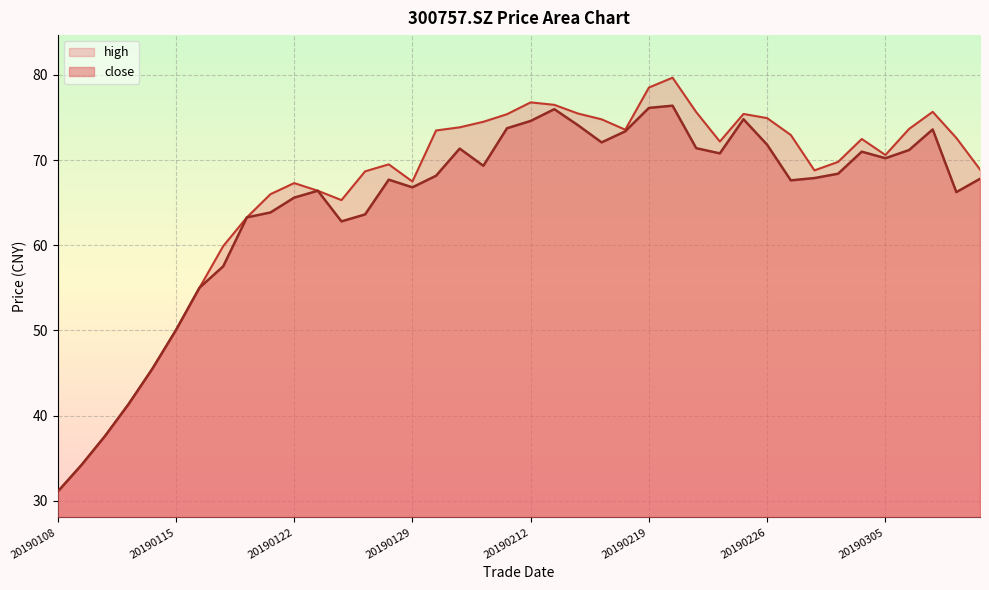

Which series changed the most between 20190111 and 20190212?

high